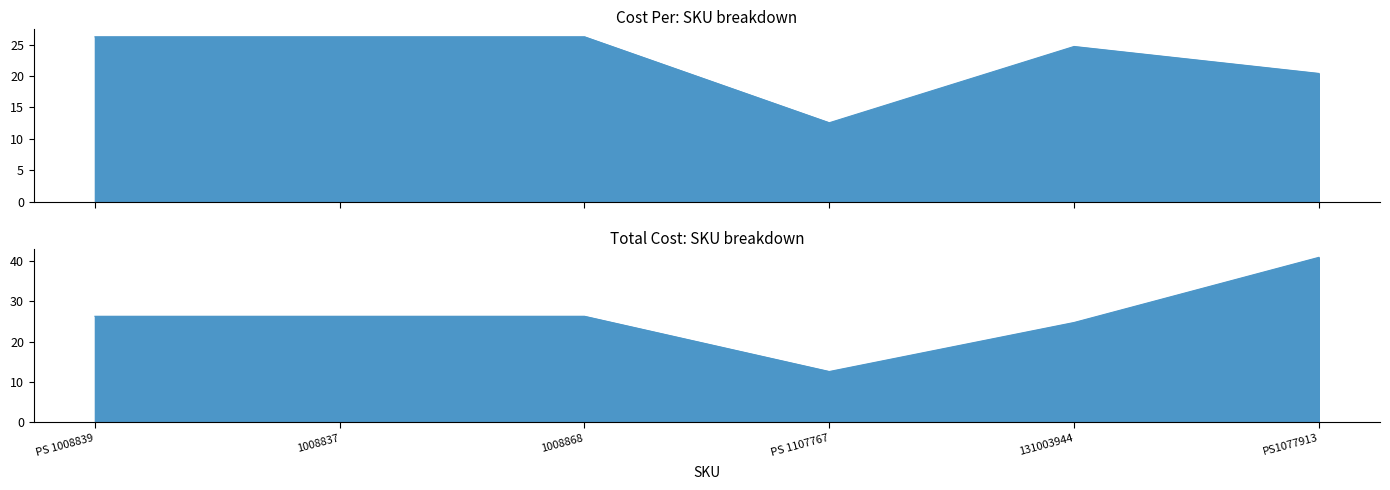

How many series are shown in this chart?

2